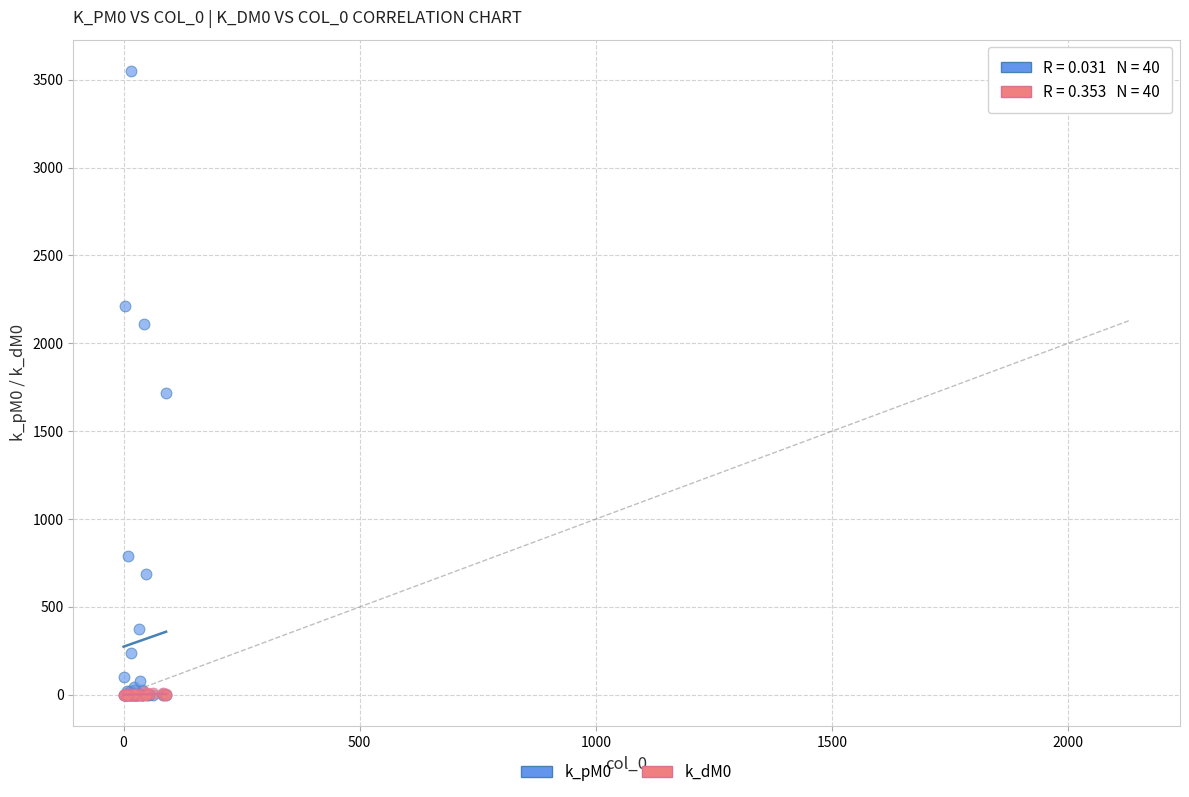

Across all series, what Y value is closest to 1775?

1716.9